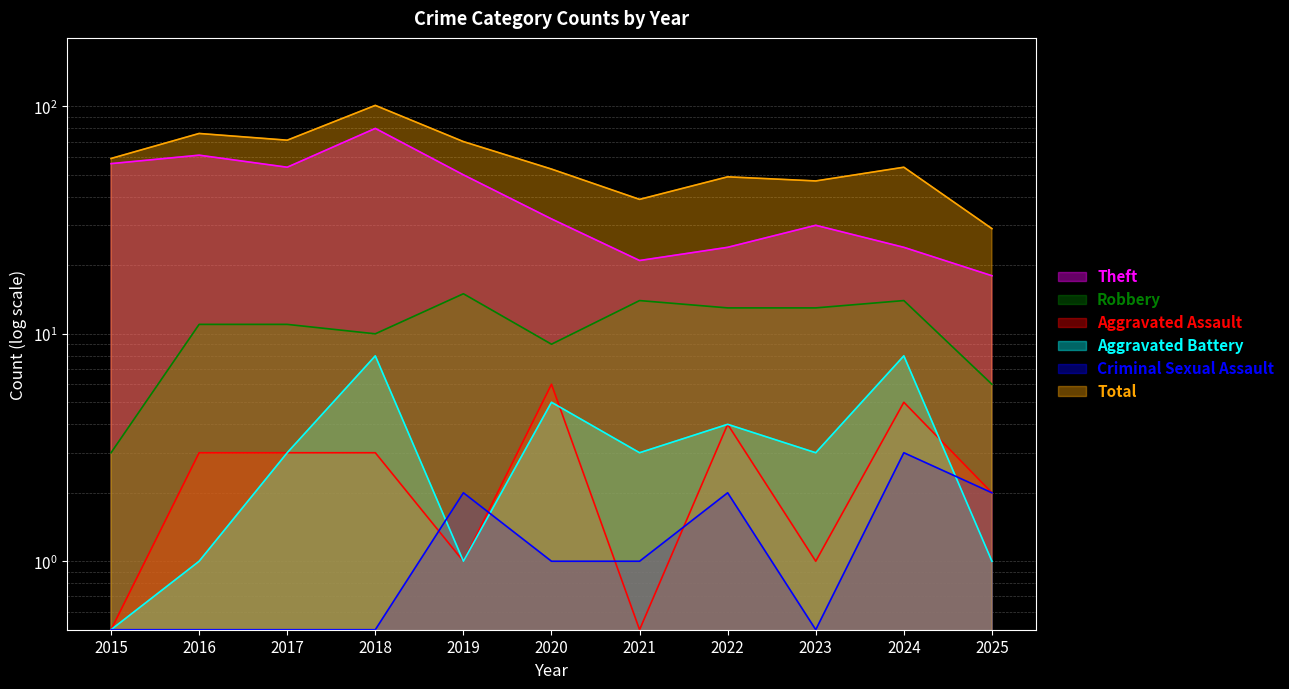

True or false: Aggravated Battery has more than 0 points higher than both neighbors.

True